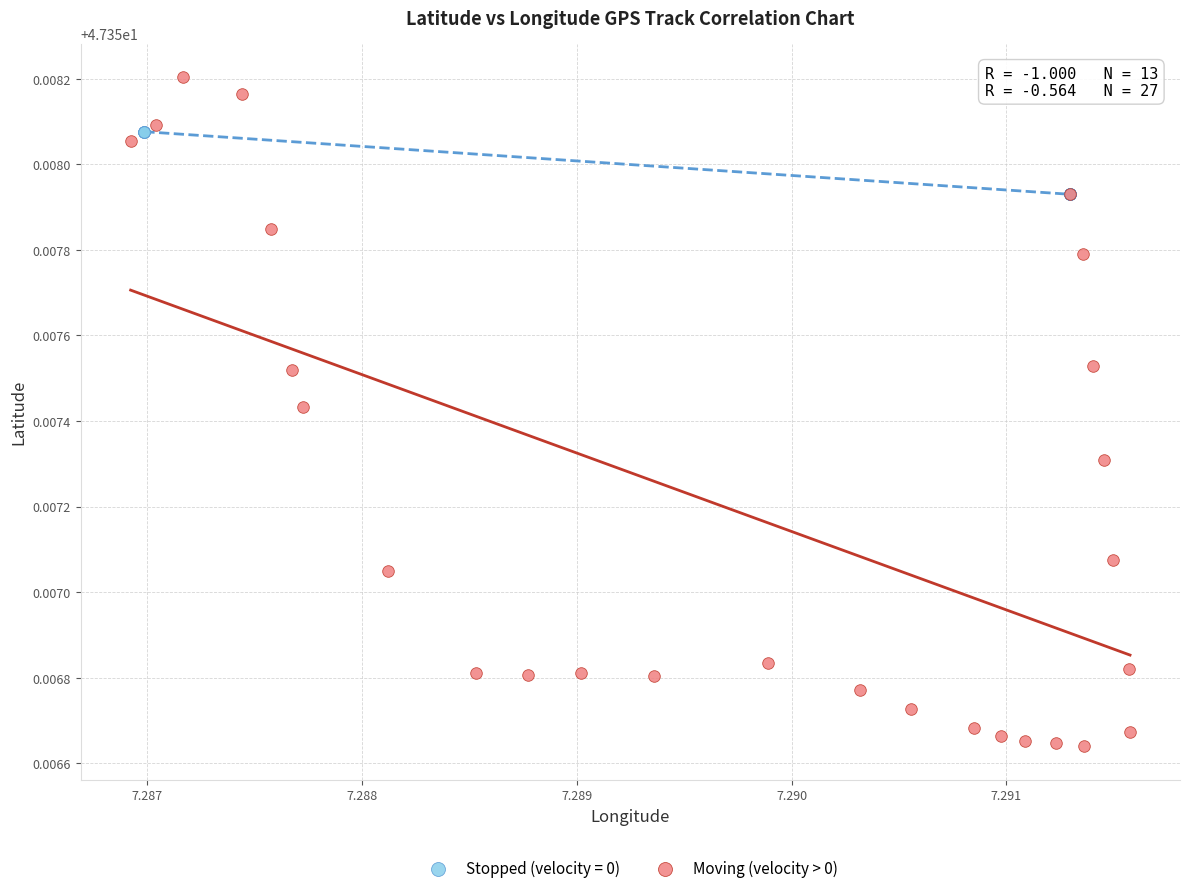

Which series reaches the minimum Y coordinate?

Moving (velocity > 0)